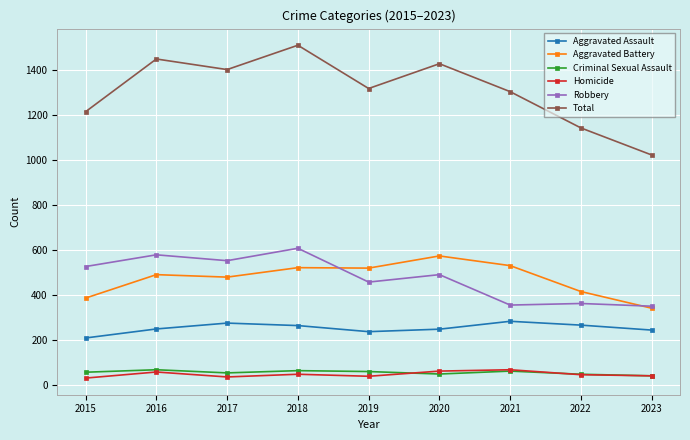

Which series has the largest total across all categories?

Total